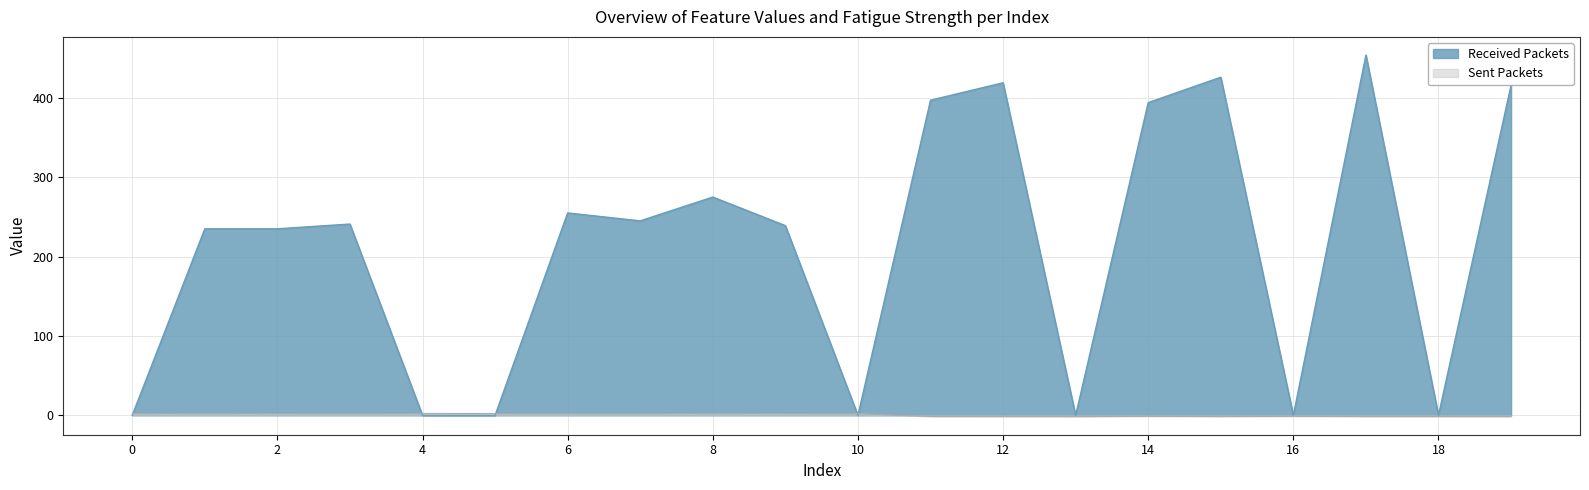

Which has a higher value, 10 or 2?

2